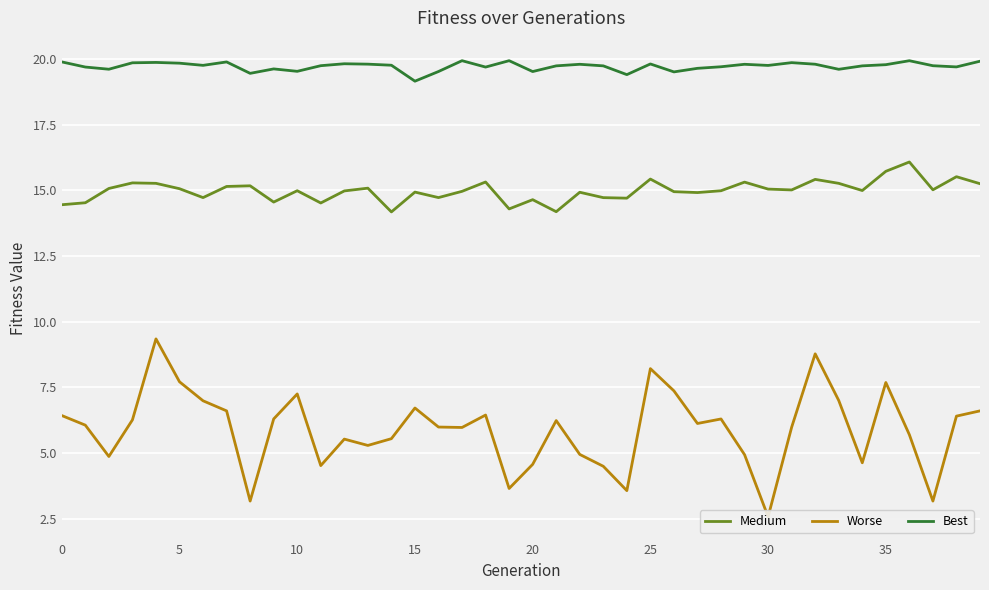

True or false: Worse and Best intersect in this chart.

False